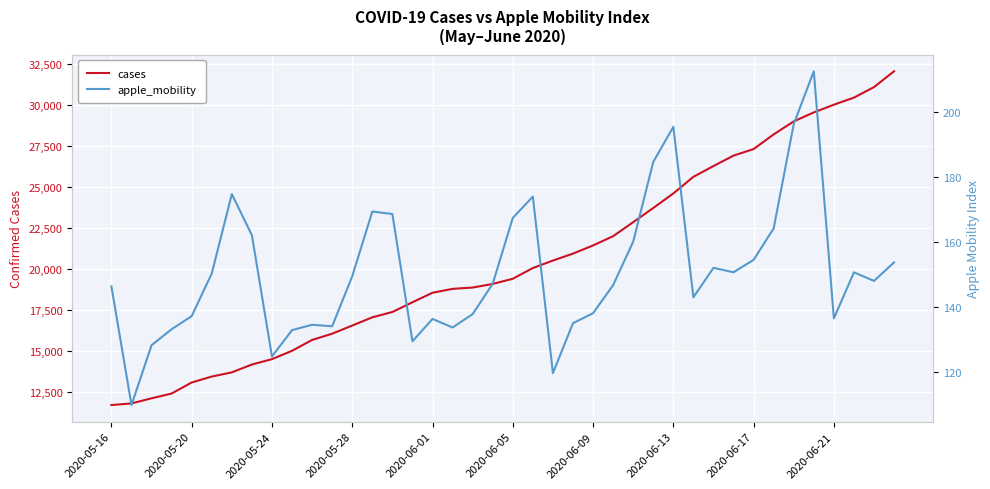

What is the difference between the maximum and second lowest values in the cases series?

20293